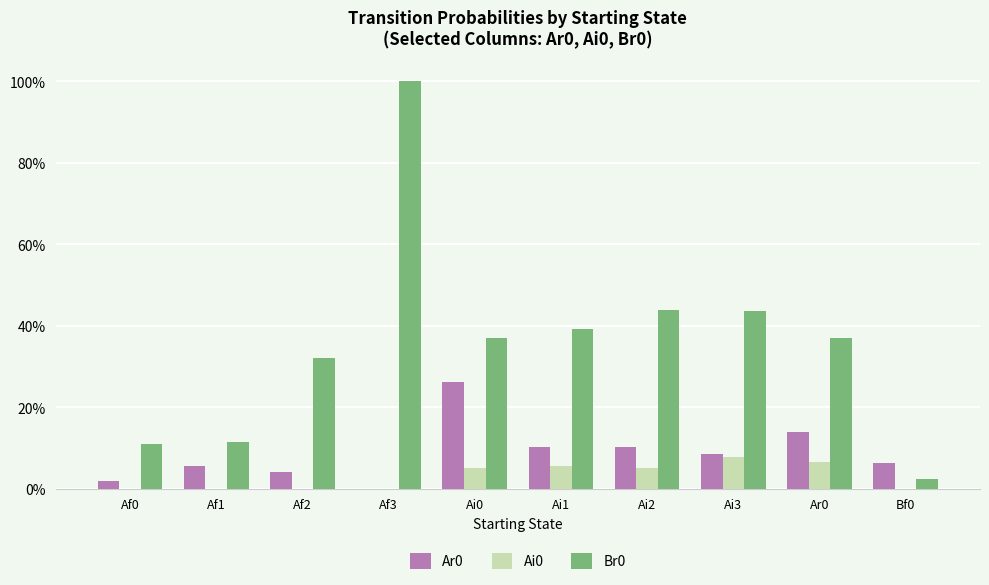

Does the chart contain stacked bars?

No